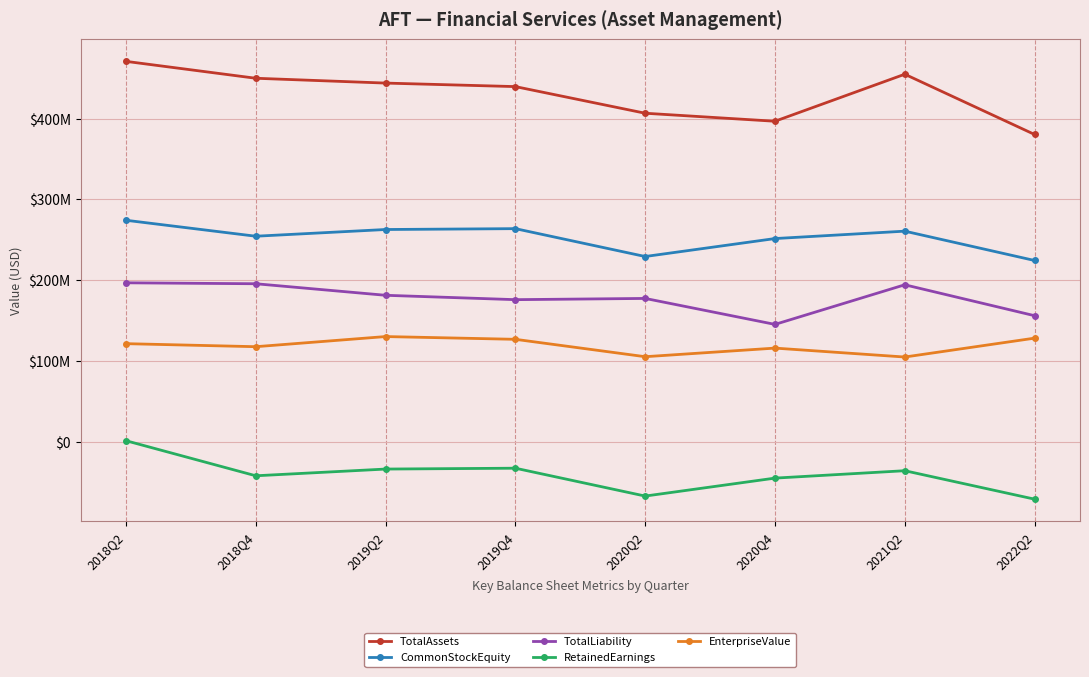

The TotalAssets series shows 406707520 at 2020Q2. True or false?

True